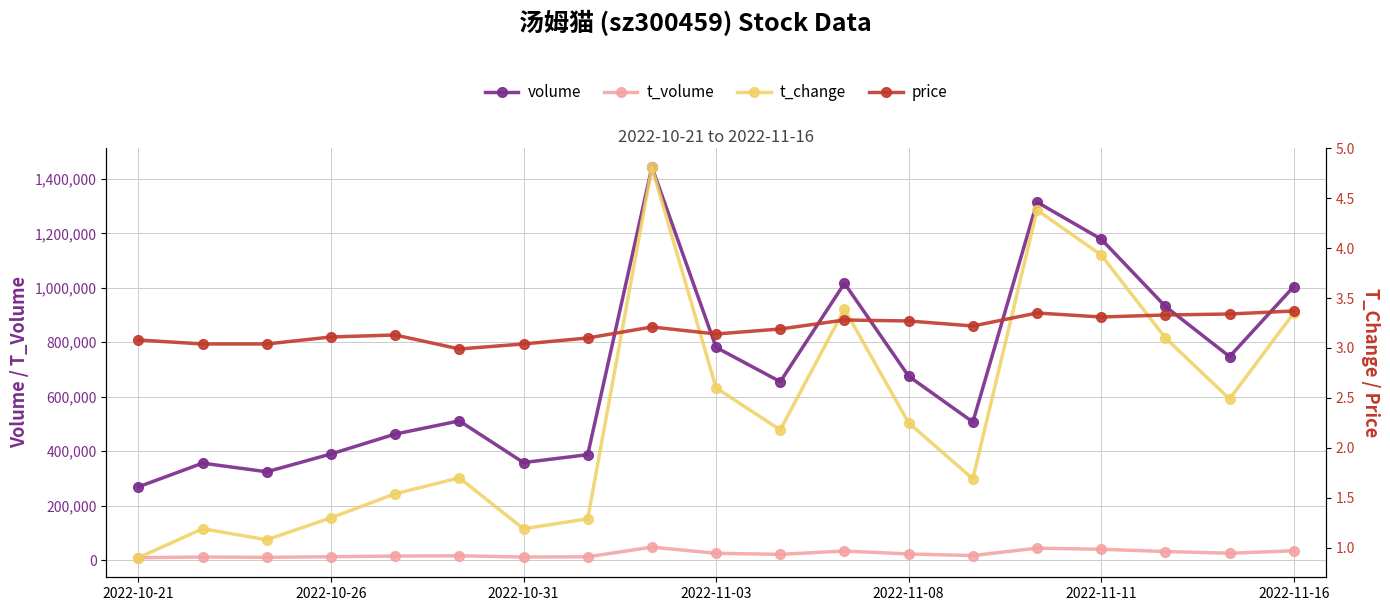

True or false: t_volume and volume cross at least once.

False